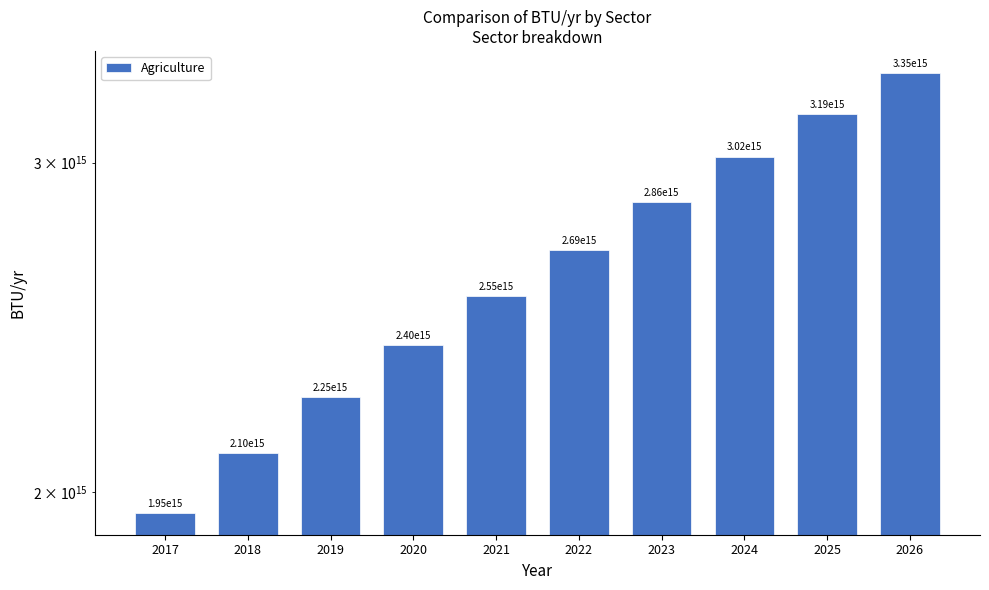

What is the change in value from 2020 to 2025?

+789121997752857.5